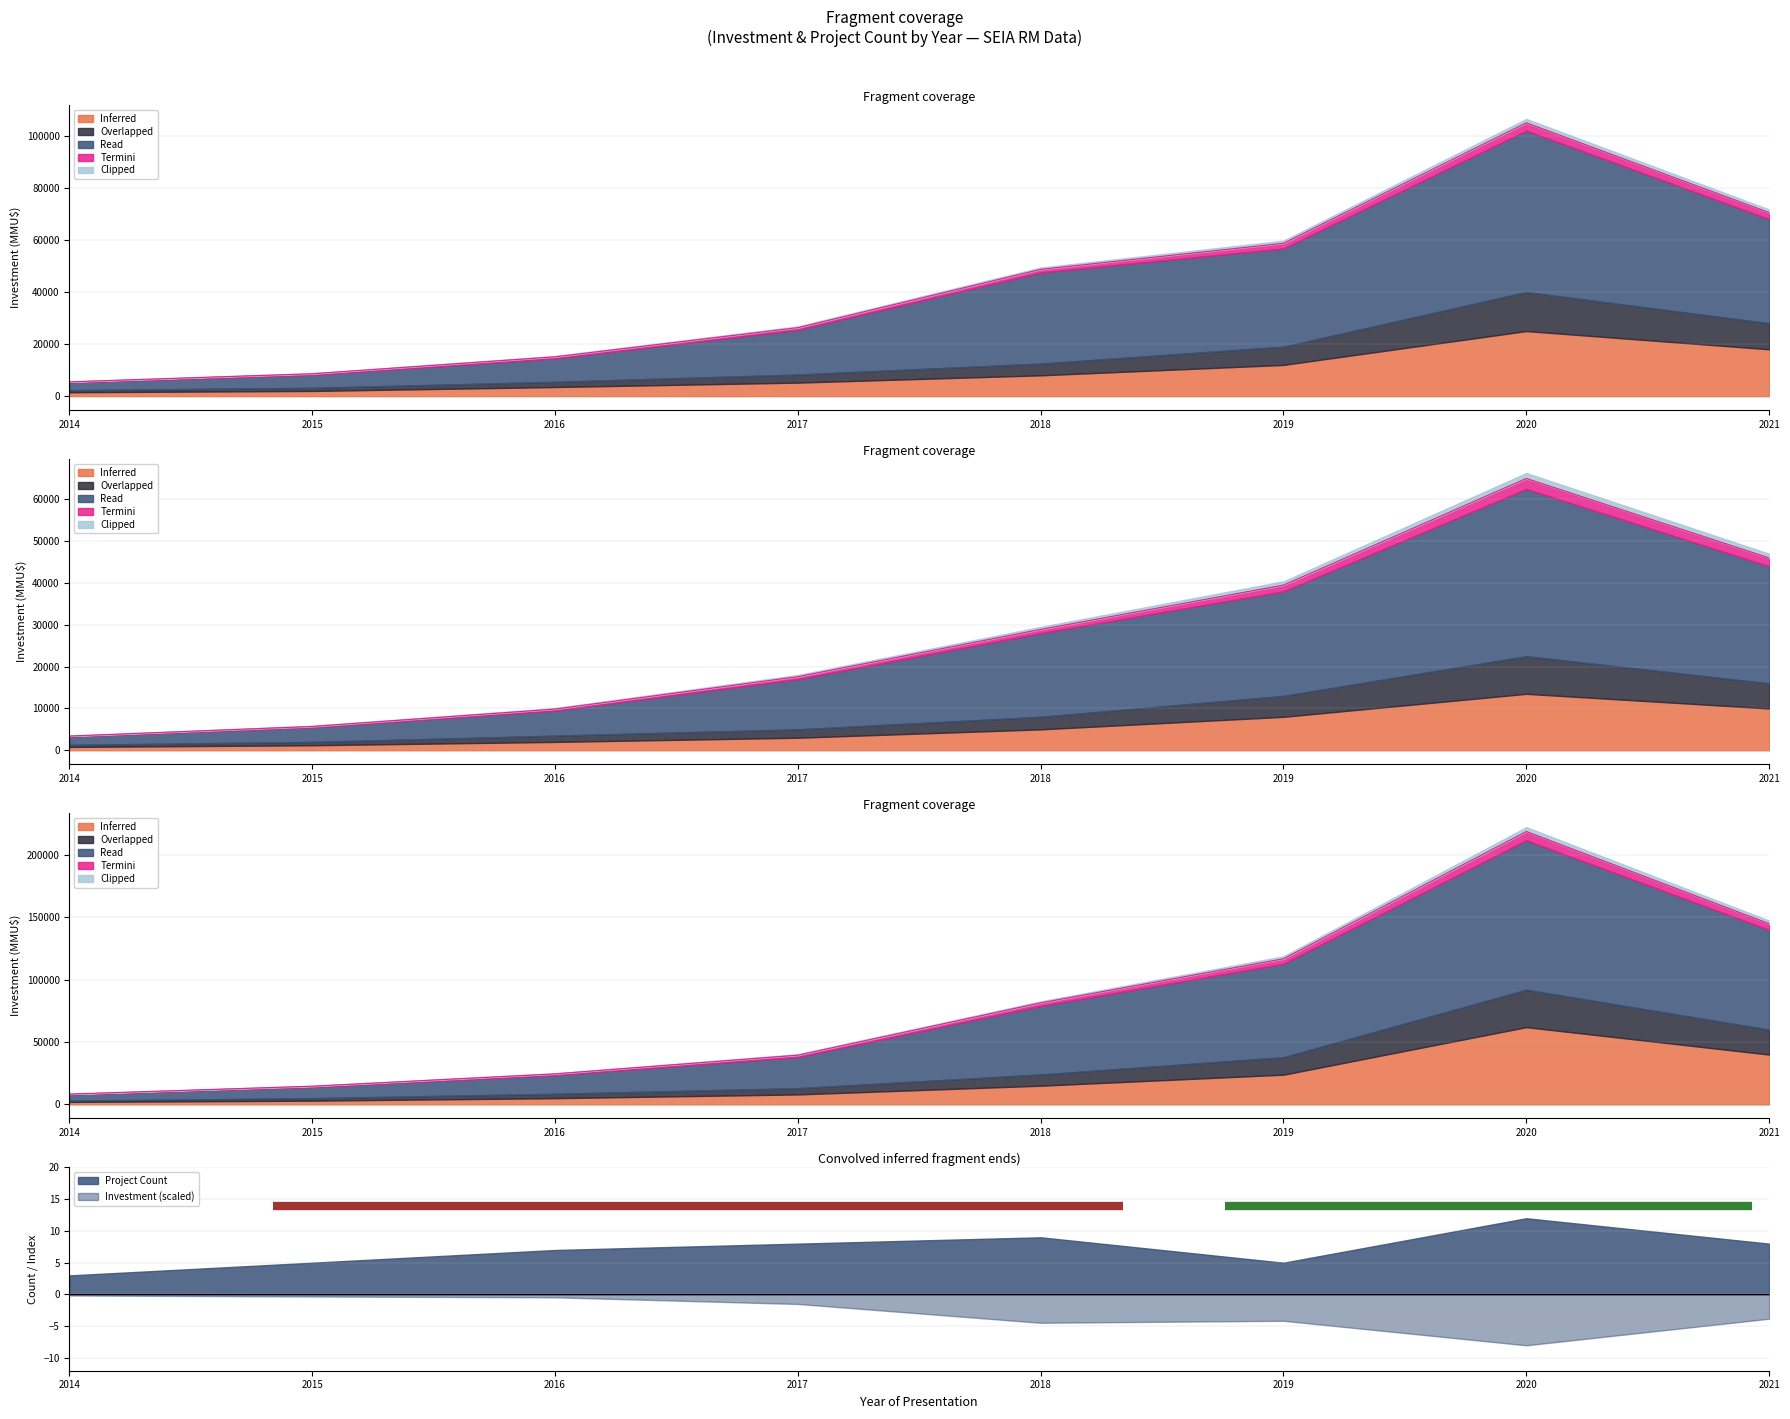

True or false: Overlapped and Read cross at least once.

False